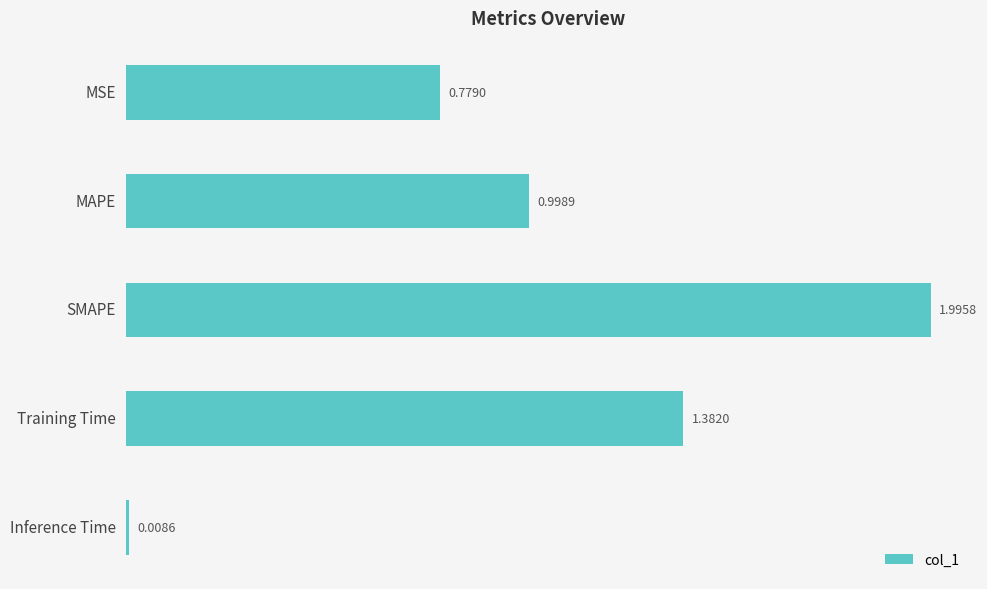

Which has a higher value, MAPE or SMAPE?

SMAPE